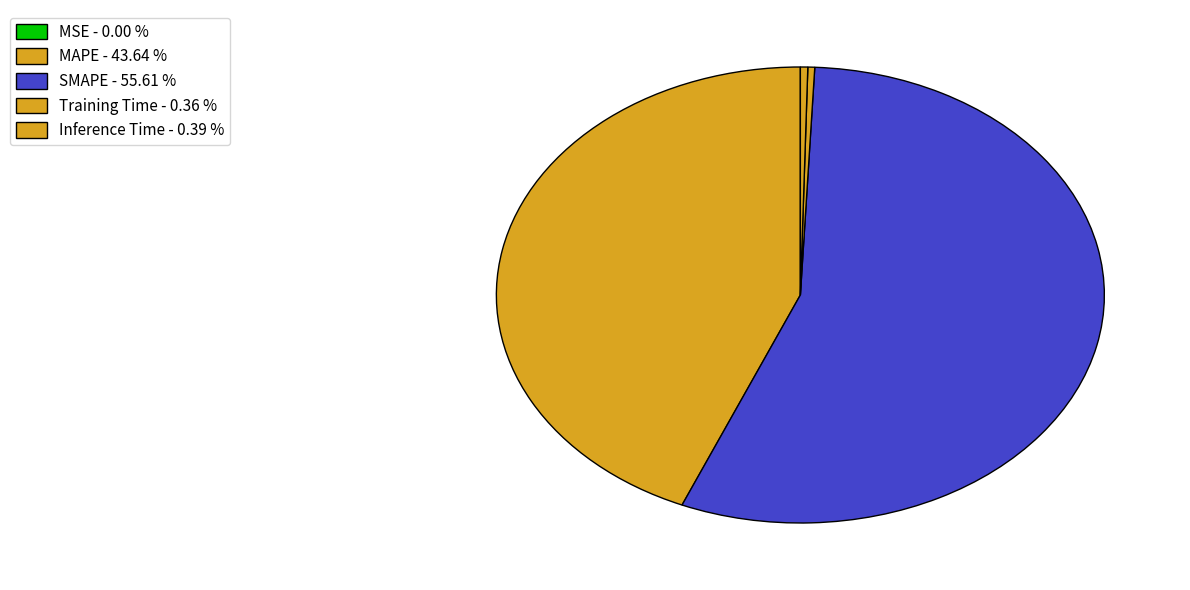

To the nearest percent, what is the difference between the largest and smallest slice percentages?

56%